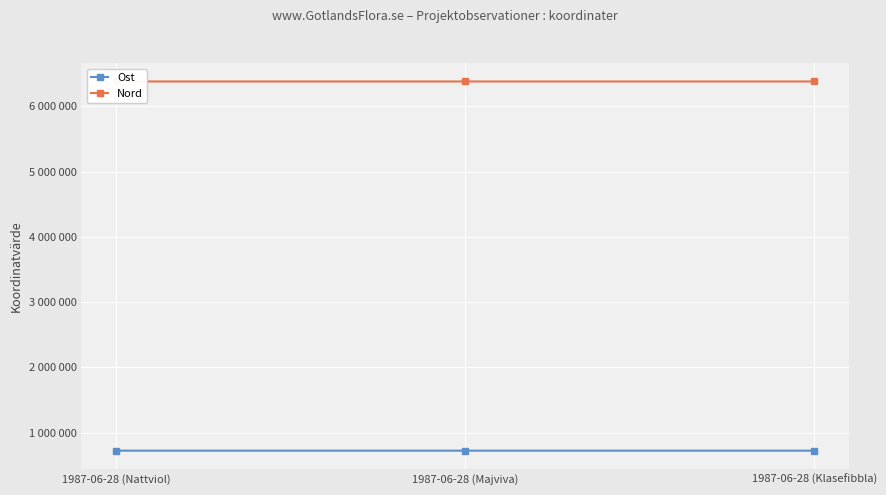

The value of Ost at 1987-06-28 (Majviva) is 722840. True or false?

True